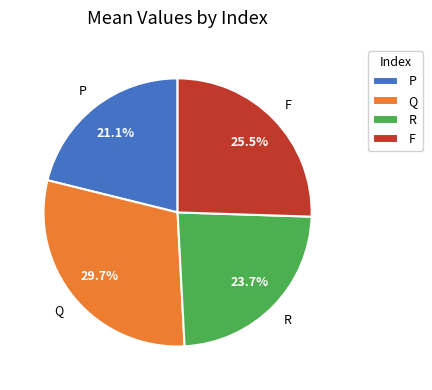

To the nearest percent, what portion does P represent?

21%